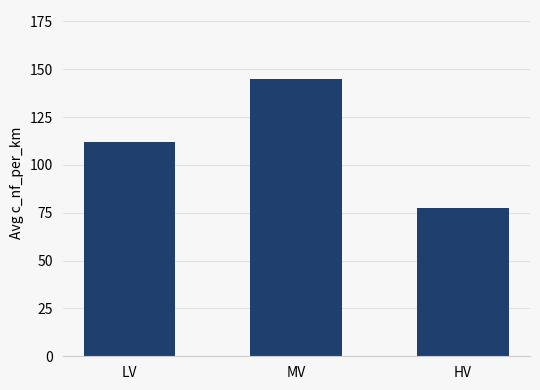

Are the bars grouped side by side (vs. stacked)?

No